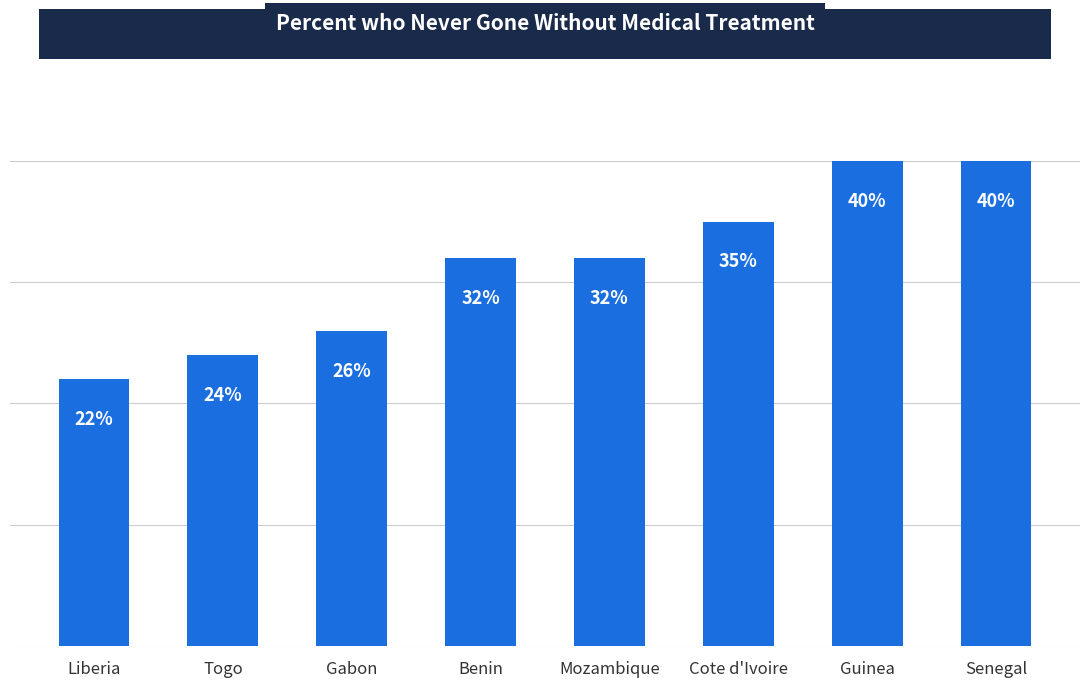

Which label corresponds to the smallest value in the chart?

Liberia